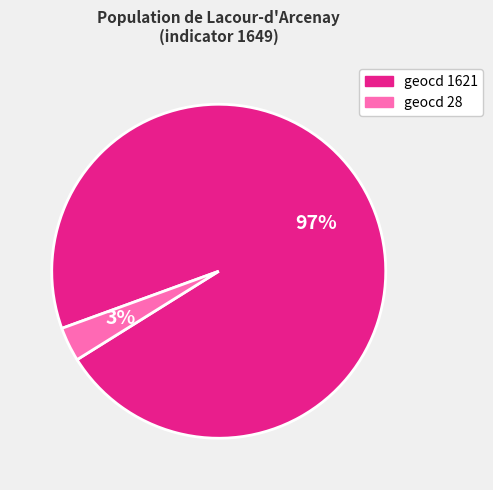

To the nearest percent, what is the average slice percentage?

50%